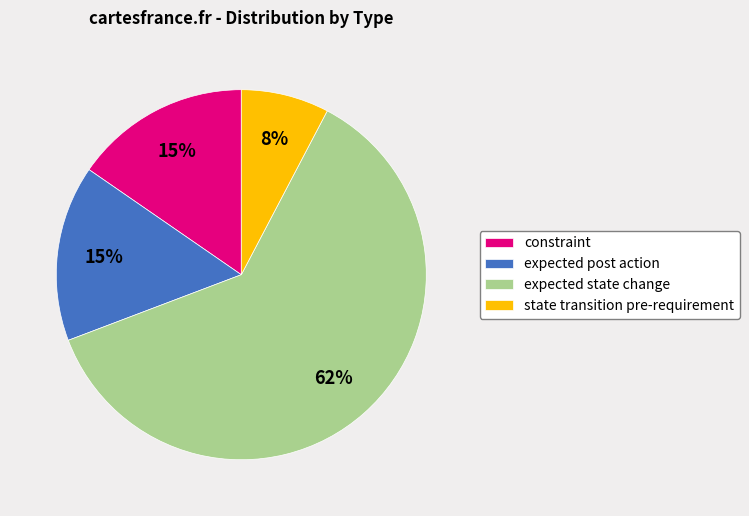

To the nearest percent, what is the difference between the largest and smallest slice percentages?

54%